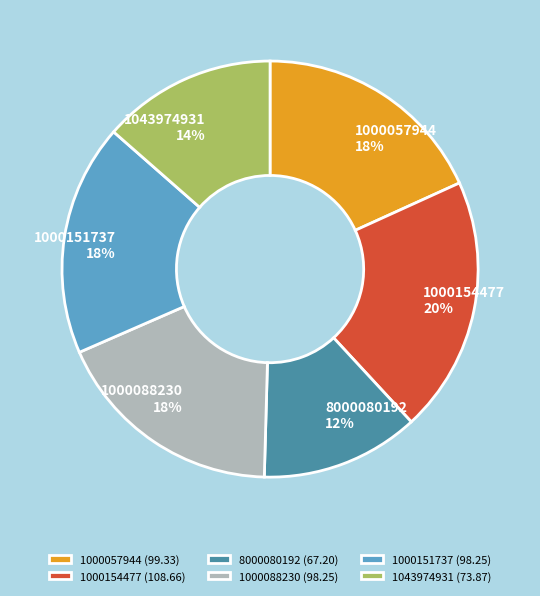

What is the largest slice in the pie chart?

1000154477